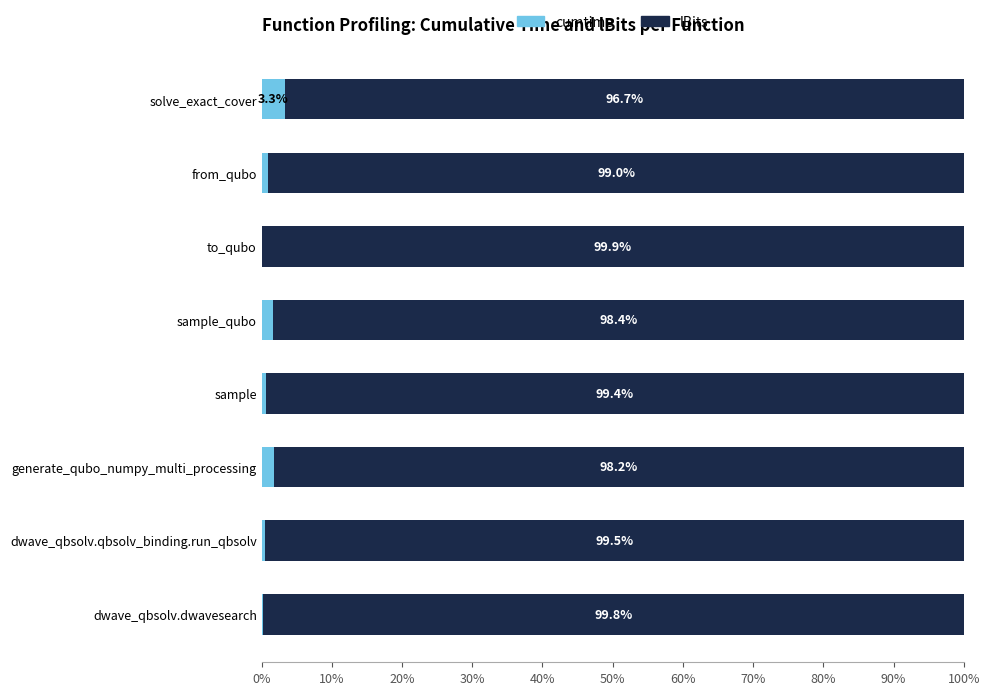

What is the sum of the cumtime values at sample and sample_qubo?

2.2